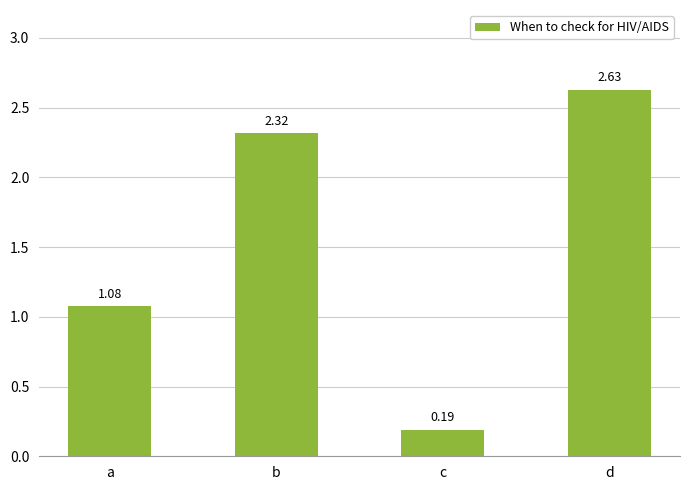

What is the sum of the values at b and c?

2.5